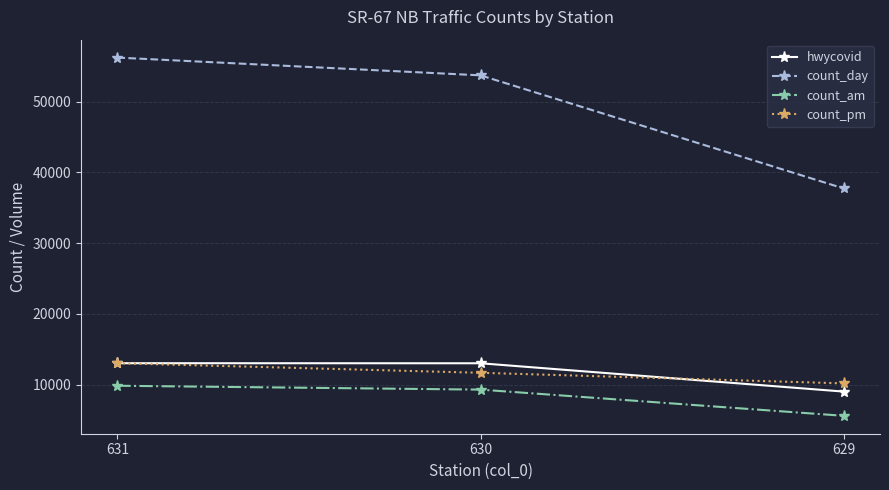

The count_pm series shows 10194 at 629. True or false?

True